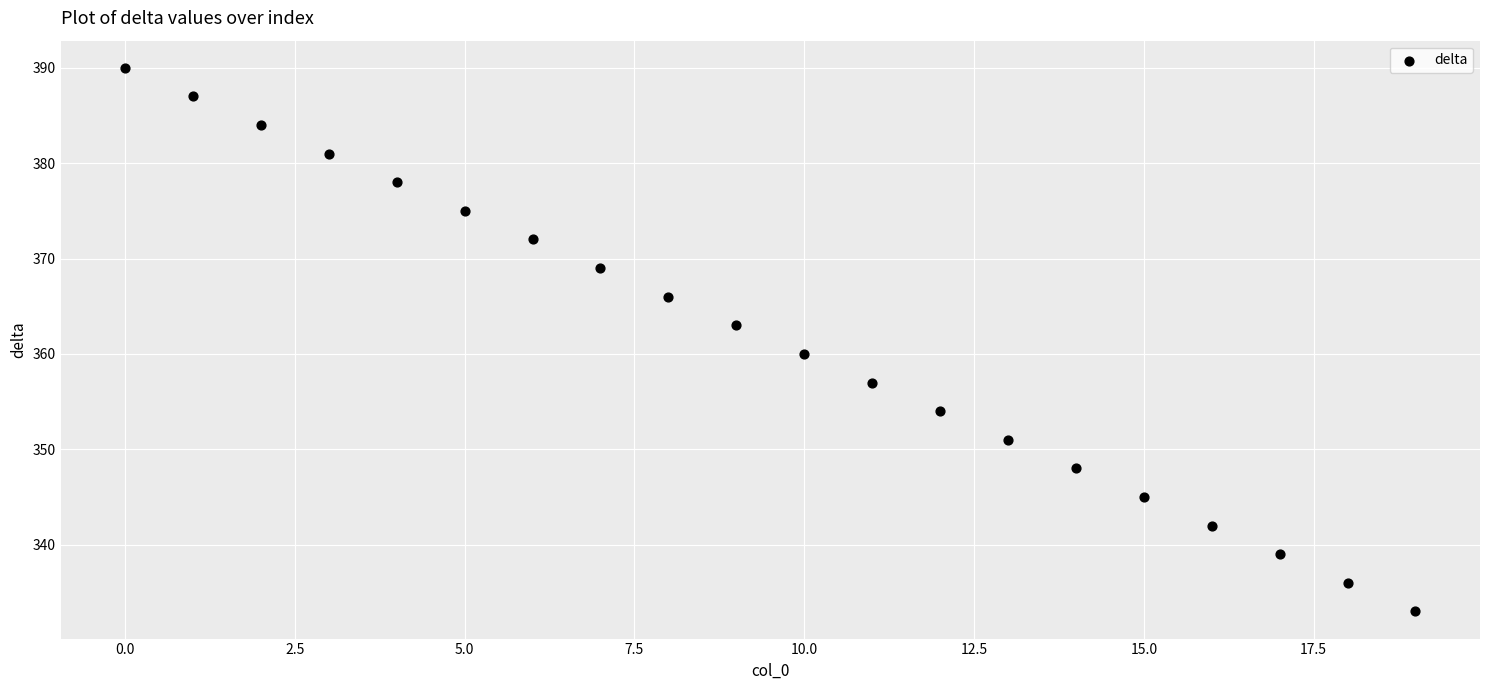

What is the range of Y values (max minus min)?

57